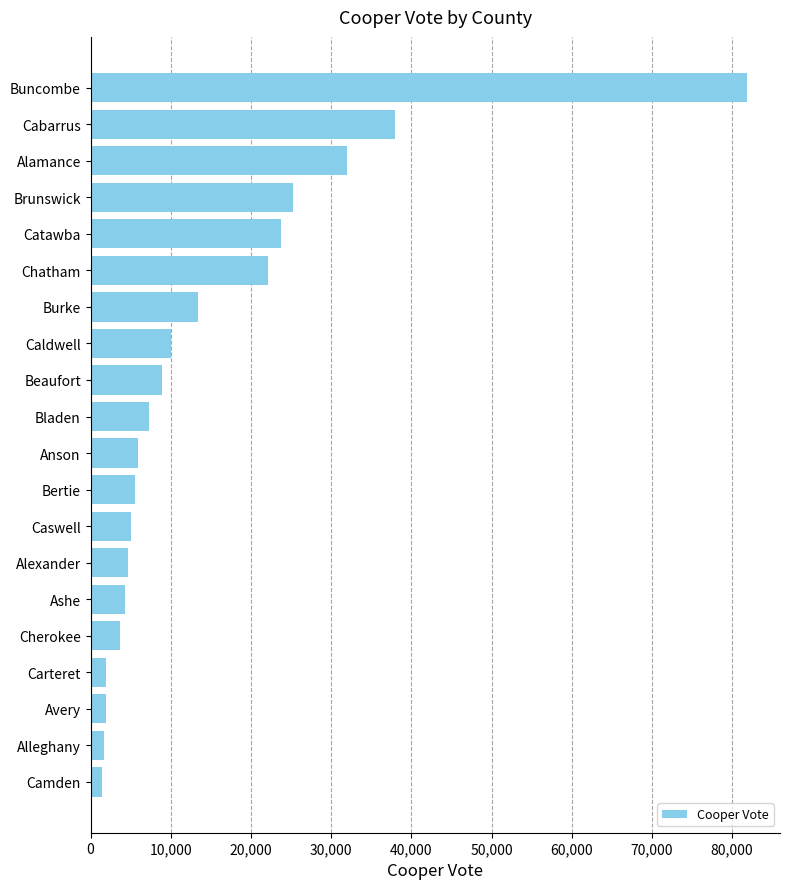

Is it true that the value at Bertie is 5504?

True